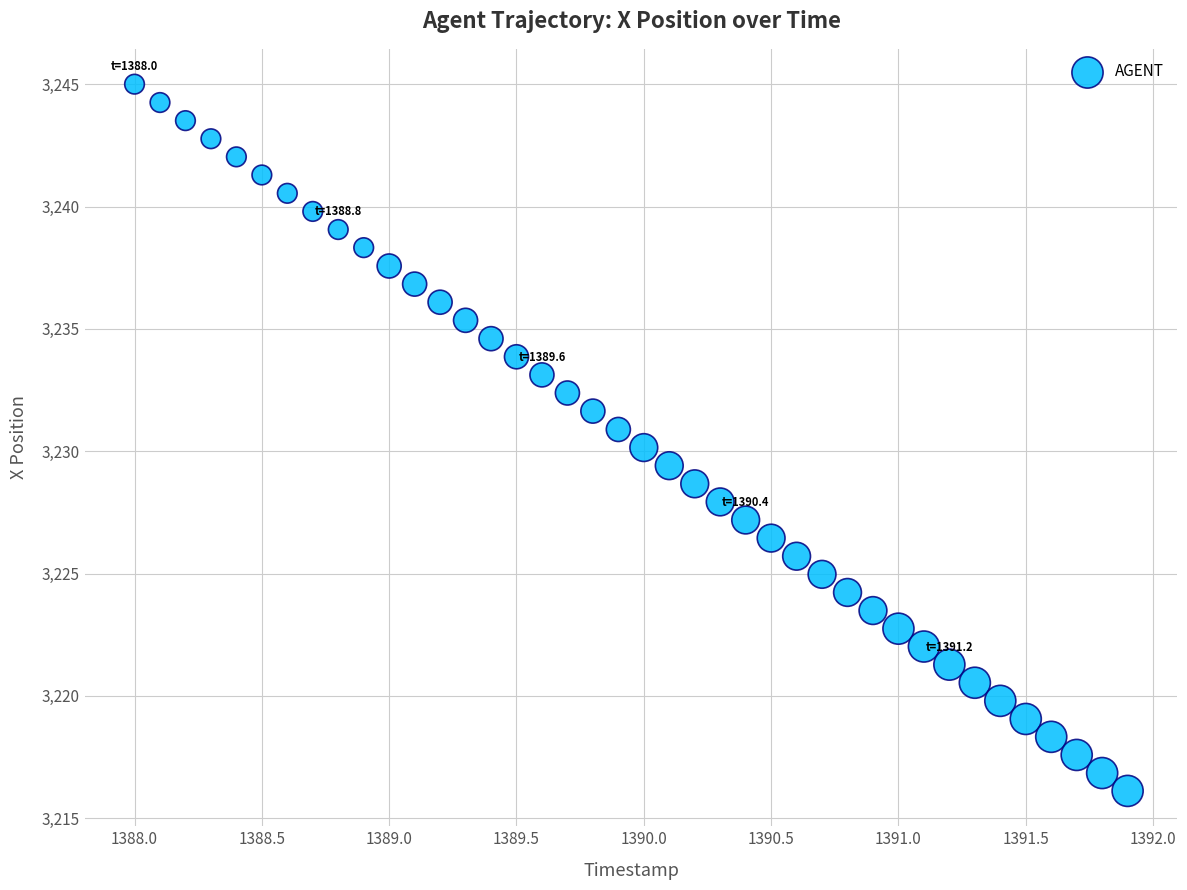

What is the range of Y values (max minus min)?

28.9